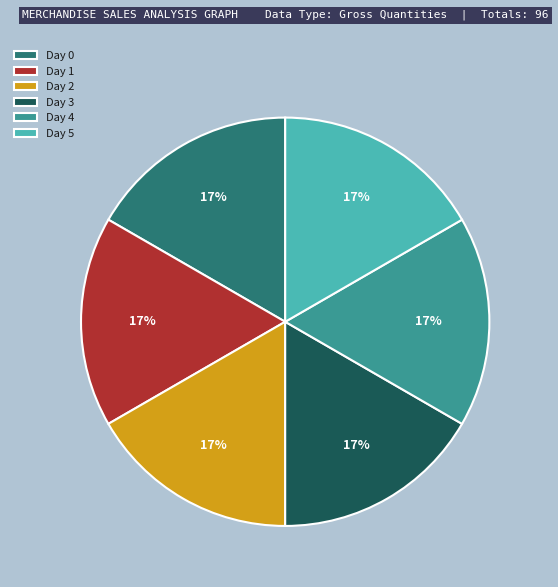

To the nearest percent, what is the combined percentage of Day 1 and Day 3?

33%